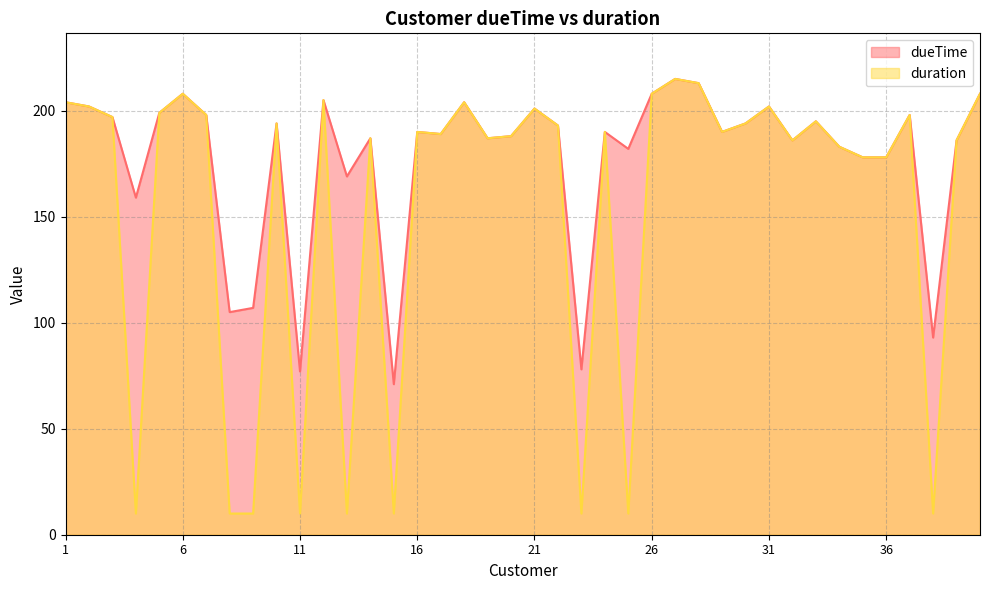

Reading left to right, extract all data points from this chart.

dueTime: 204	202	197	159	199	208	198	105	107	194	77	205	169	187	71	190	189	204	187	188	201	193	78	190	182	208	215	213	190	194	202	186	195	183	178	178	198	93	186	208
duration: 204	202	197	10	199	208	198	10	10	194	10	205	10	187	10	190	189	204	187	188	201	193	10	190	10	208	215	213	190	194	202	186	195	183	178	178	198	10	186	208